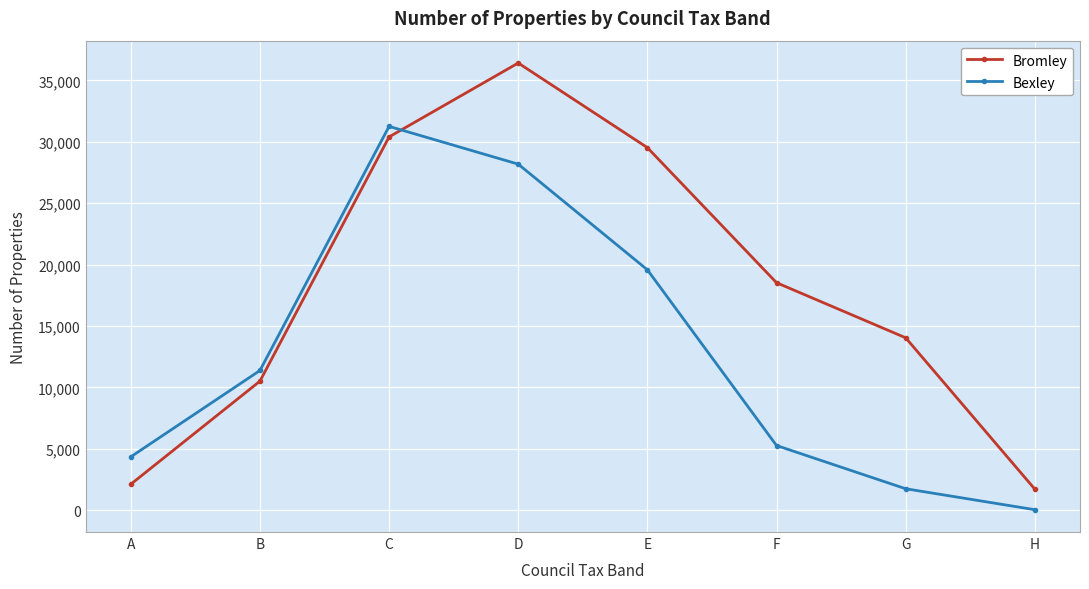

Is it true that Bromley equals 36413 at D?

True